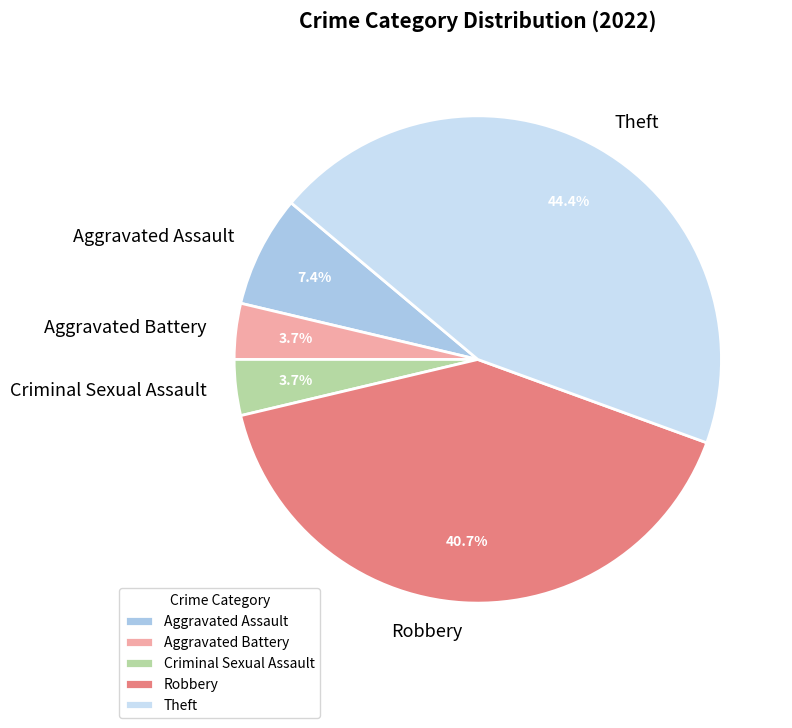

Does Aggravated Assault account for over 50% of the chart?

No